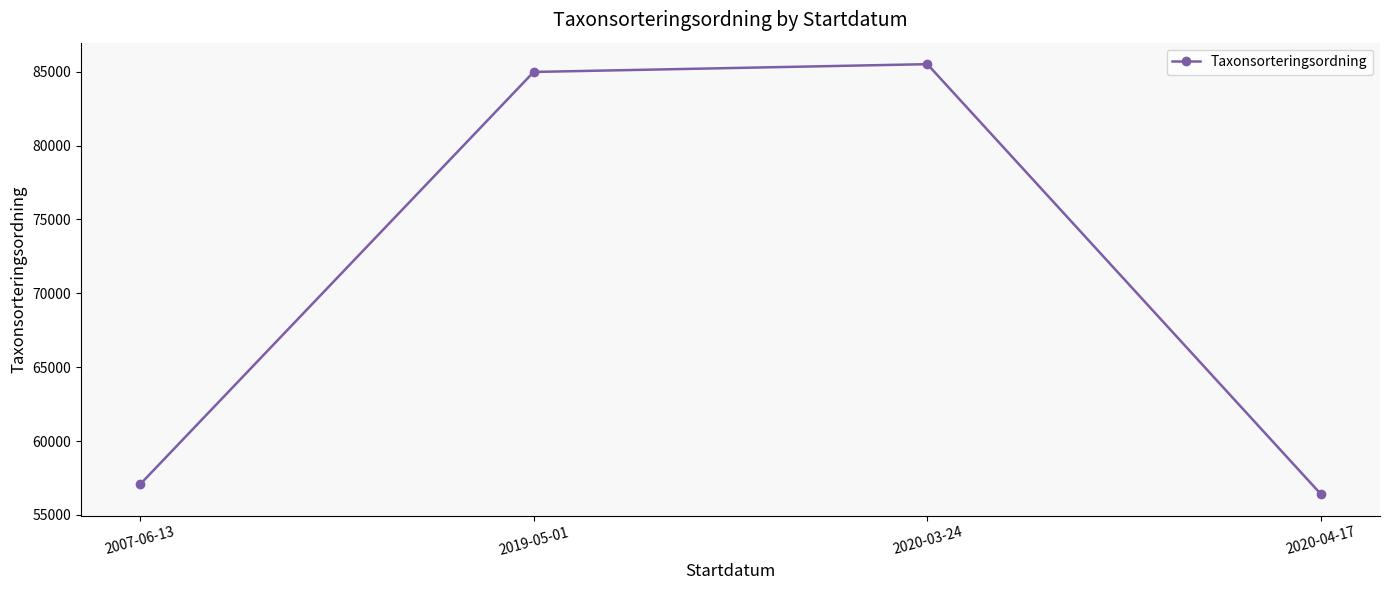

Count the number of data series in this chart.

1